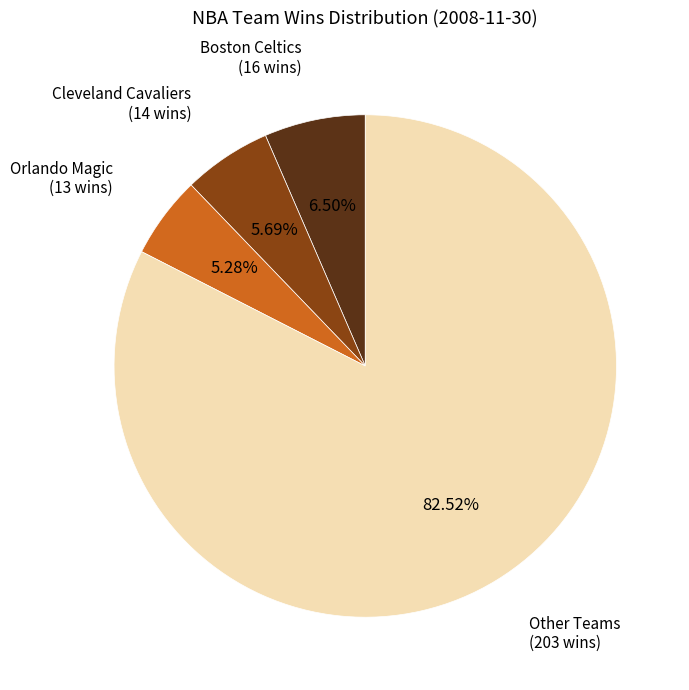

How many segments does this pie chart have?

4